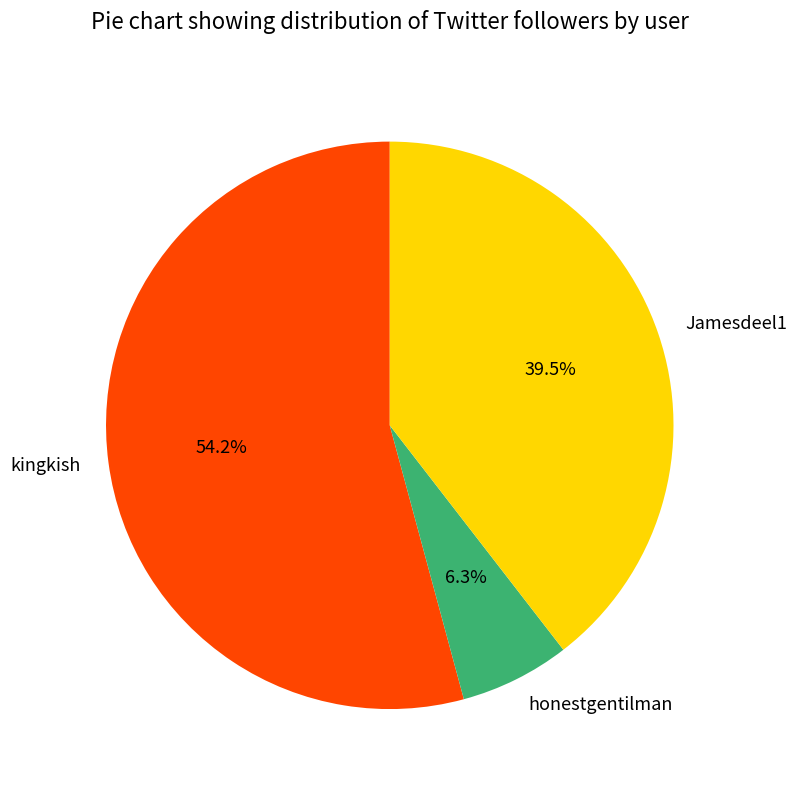

To the nearest percent, what percentage of the pie is honestgentilman?

6%